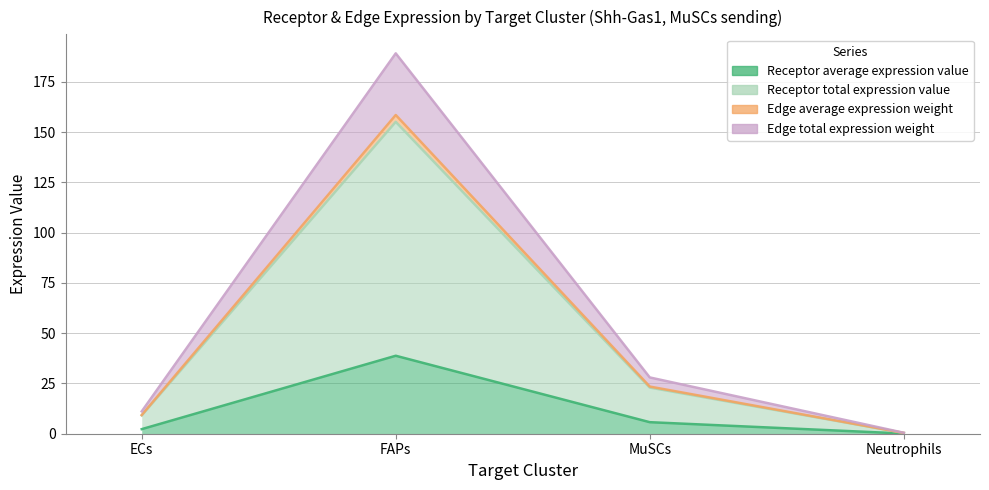

In Edge average expression weight, how many points are higher than both neighbors (excluding endpoints)?

1